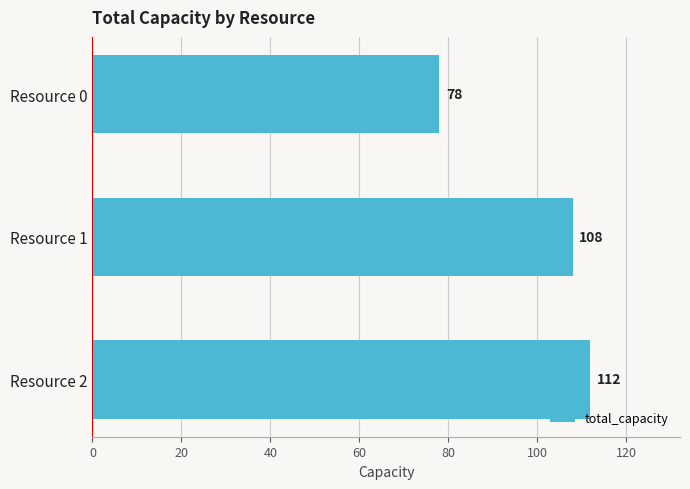

Reading bottom to top, what are all the values shown in this chart?

Resource 2=112	Resource 1=108	Resource 0=78